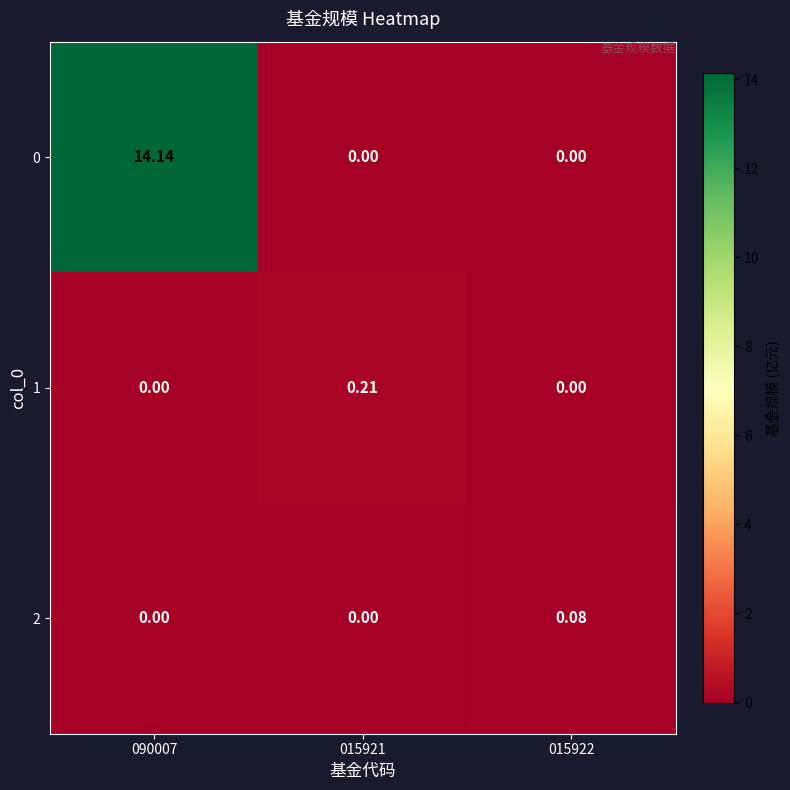

Which label corresponds to the largest value in the chart?

090007